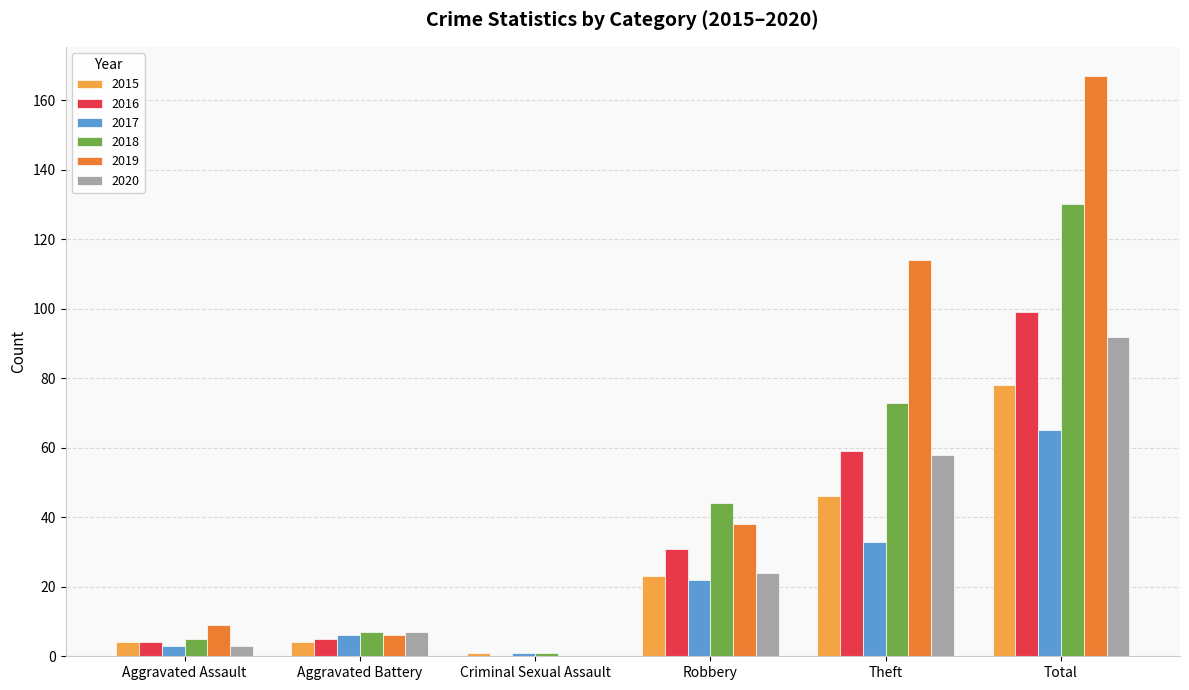

Which series changed the most between Theft and Total?

2018